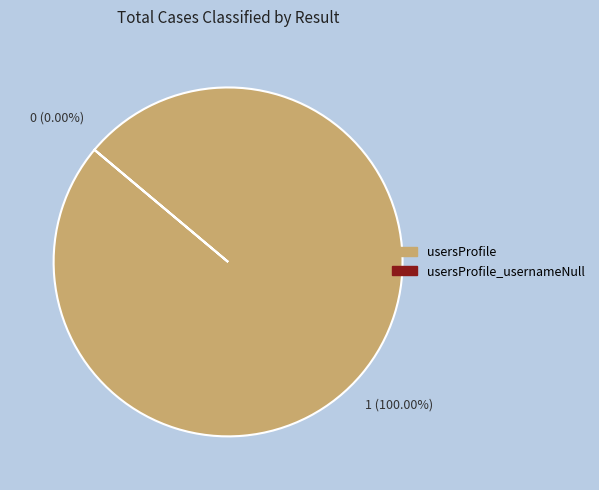

To the nearest percent, what is the combined percentage of usersProfile and usersProfile_usernameNull?

100%